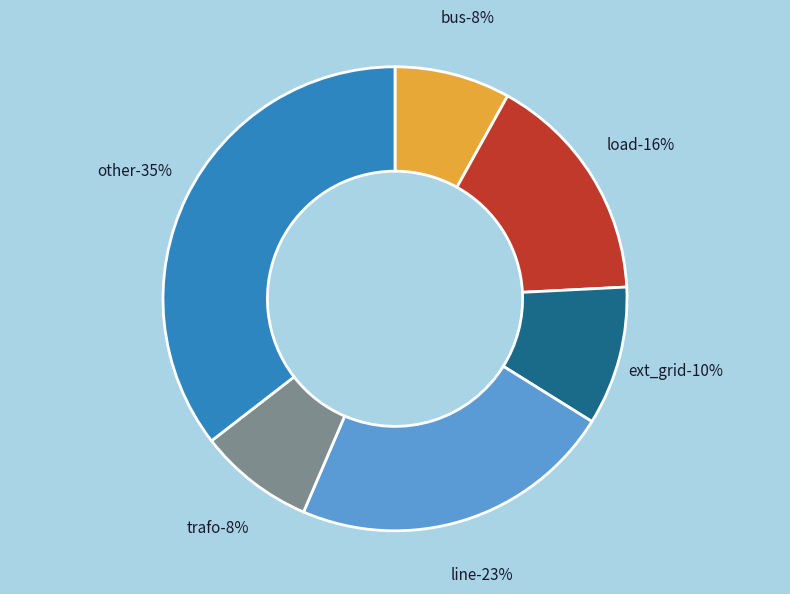

The ext_grid slice represents 10% of the pie. True or false?

True